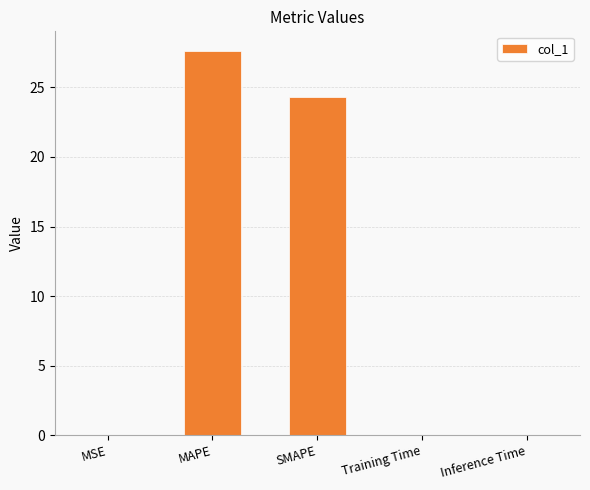

What is the sum of all values?

52.0